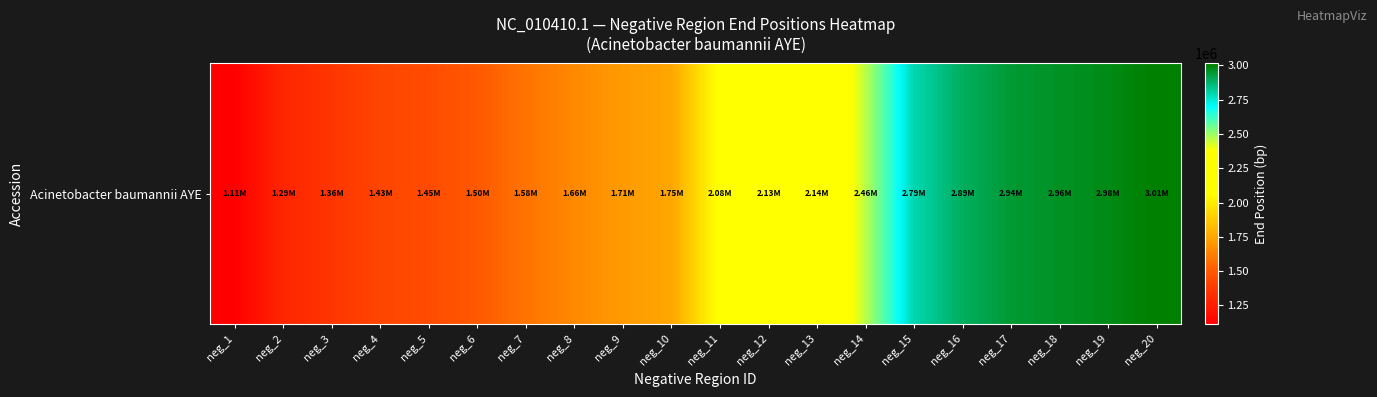

What value does the data have at neg_14?

2463790